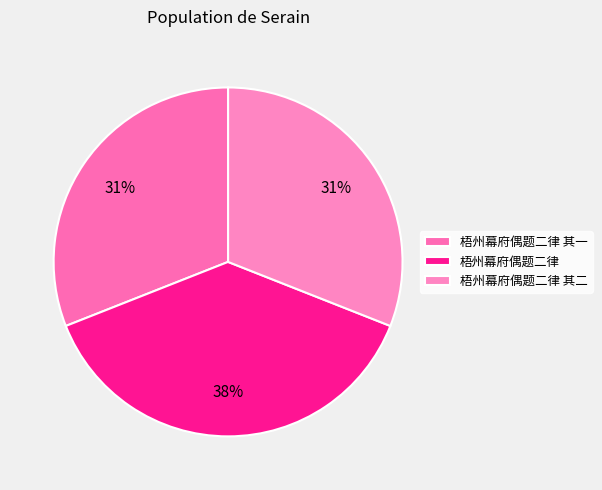

To the nearest percent, what portion does 梧州幕府偶题二律 represent?

38%